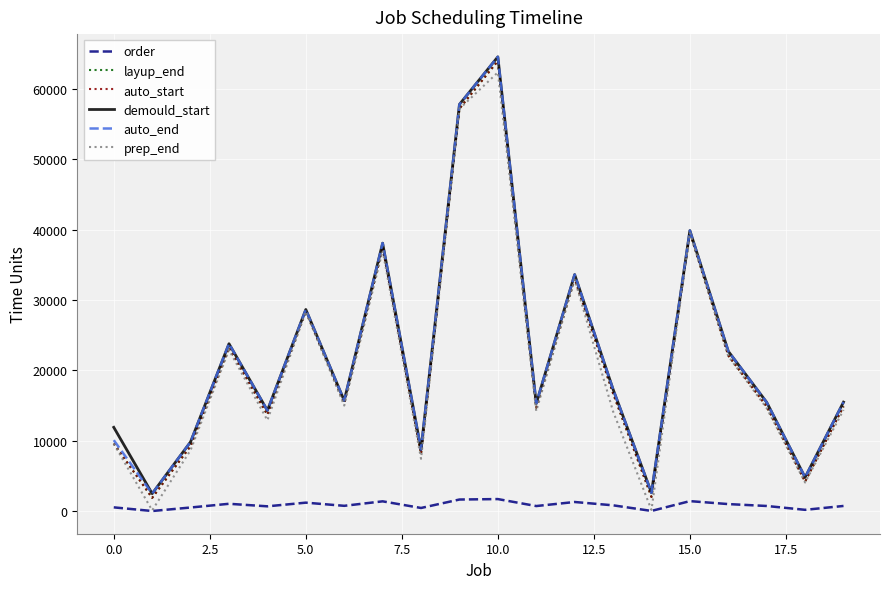

Does the chart have visible grid lines?

Yes